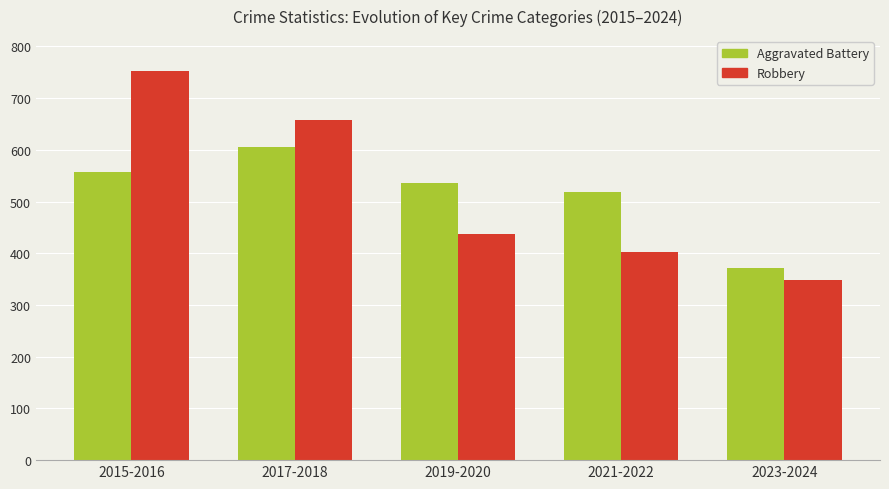

What is the sum of all Aggravated Battery values?

2588